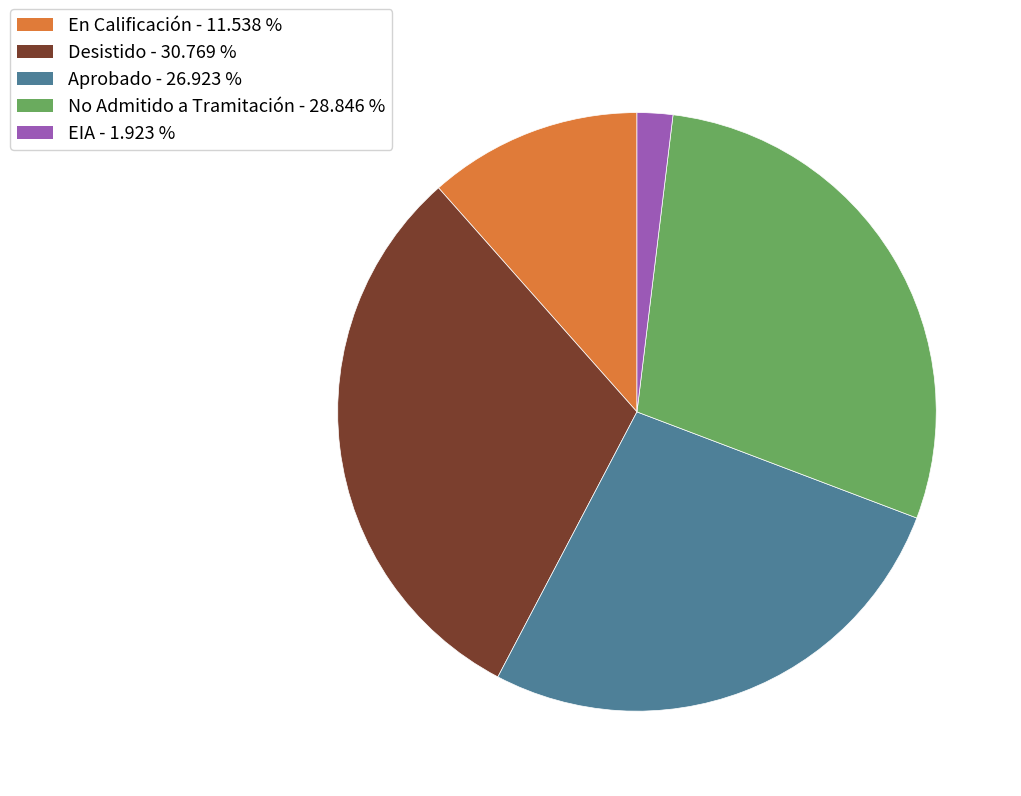

How many slices are in this pie chart?

5